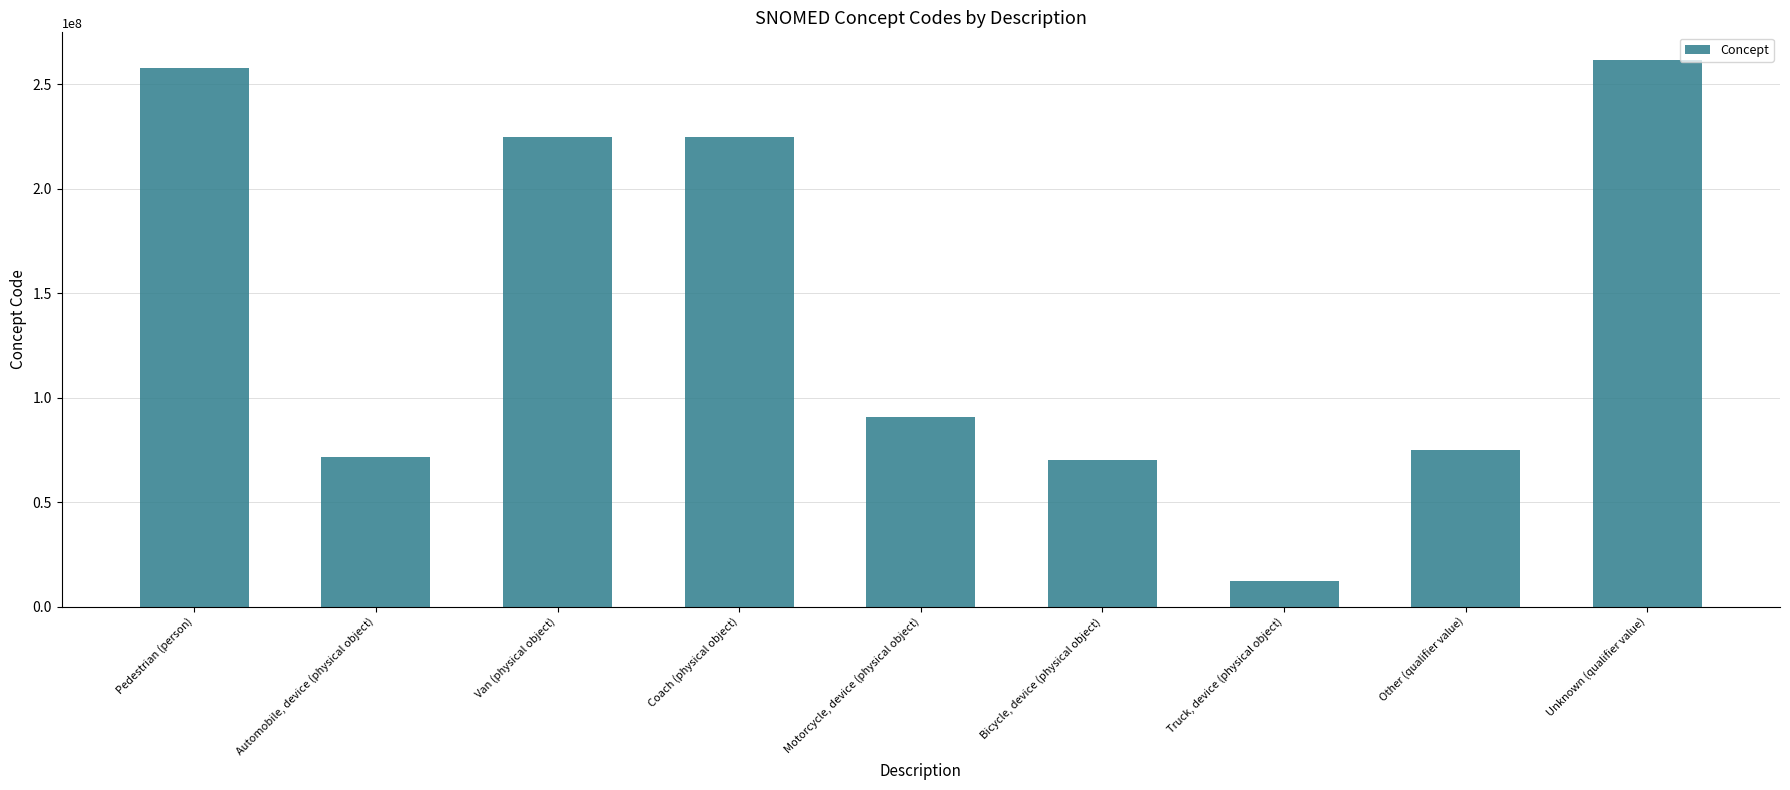

What is the sum of the values at Other (qualifier value) and Truck, device (physical object)?

87211011